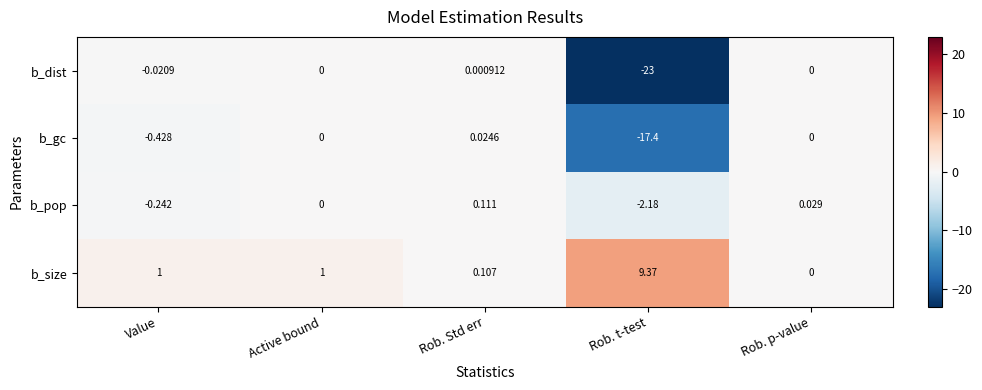

At which category is the sum across all series the highest?

Active bound